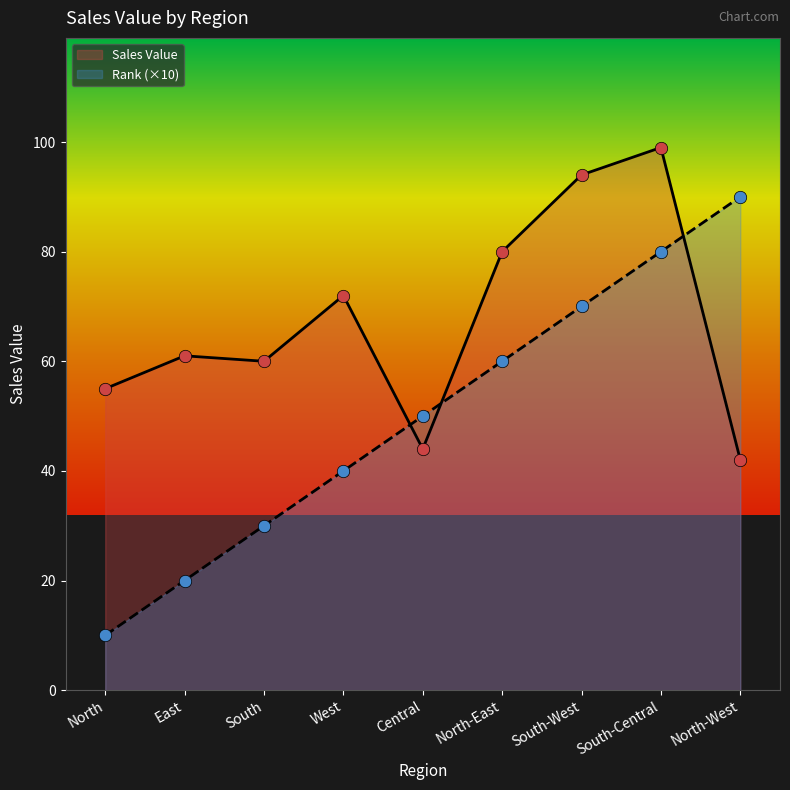

What is the total value across all series at North?

65